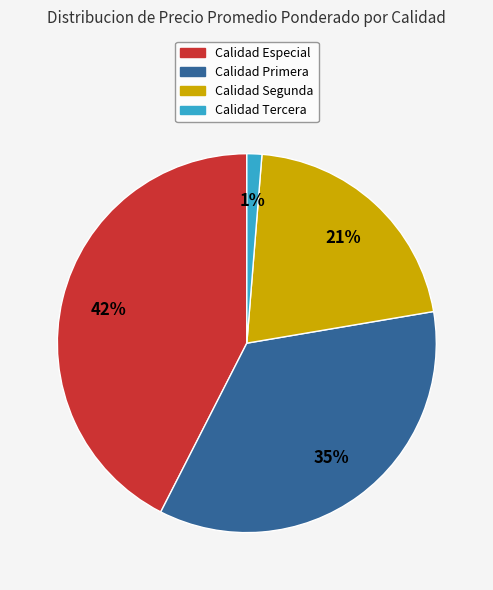

Does any single category account for the majority?

No